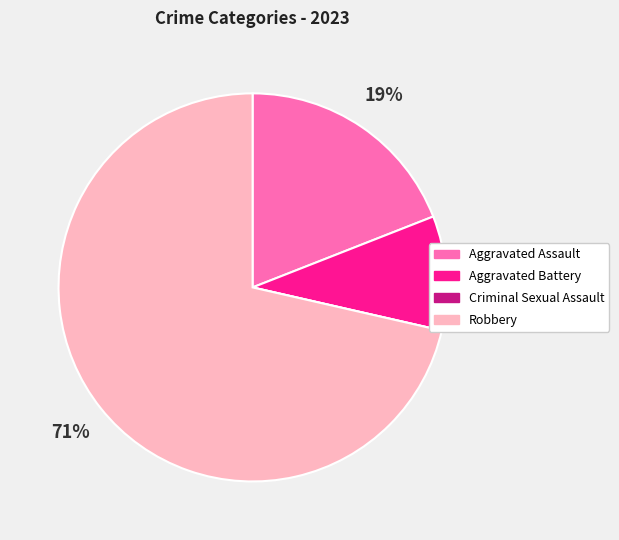

To the nearest percent, what is the combined percentage of Aggravated Battery and Robbery?

81%